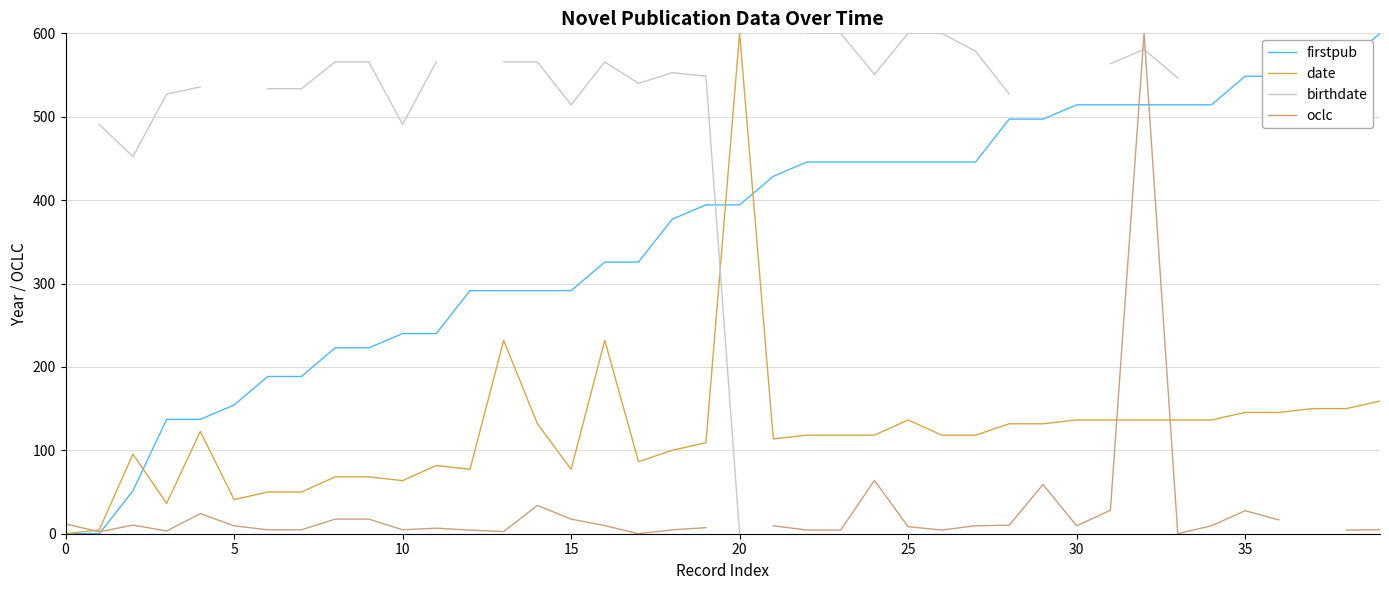

What is the highest value of the oclc series?

600.0